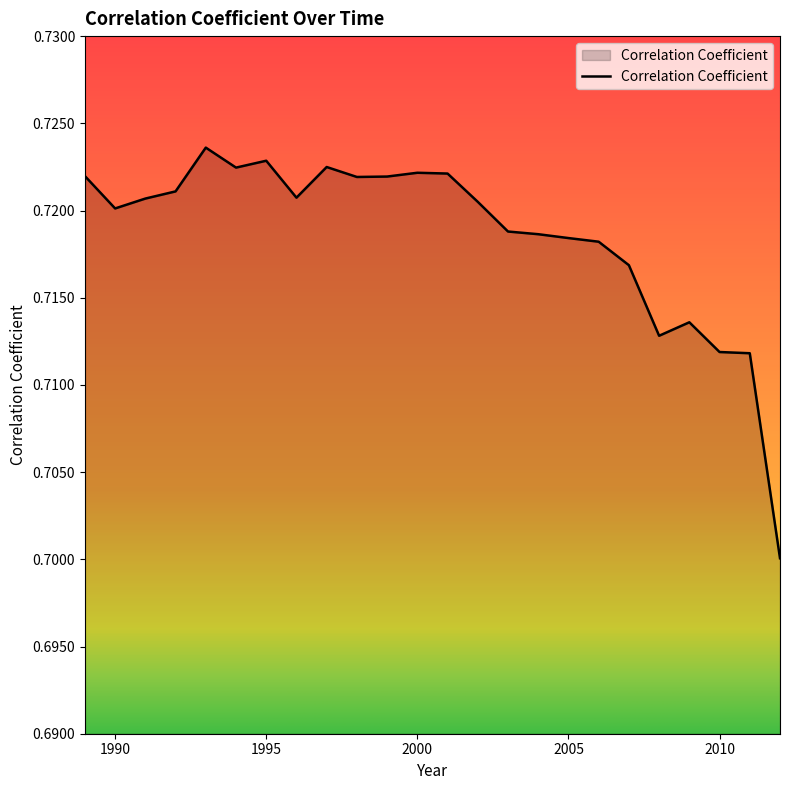

Reading right to left, what are all the values shown in this chart?

0.7	0.7	0.7	0.7	0.7	0.7	0.7	0.7	0.7	0.7	0.7	0.7	0.7	0.7	0.7	0.7	0.7	0.7	0.7	0.7	0.7	0.7	0.7	0.7